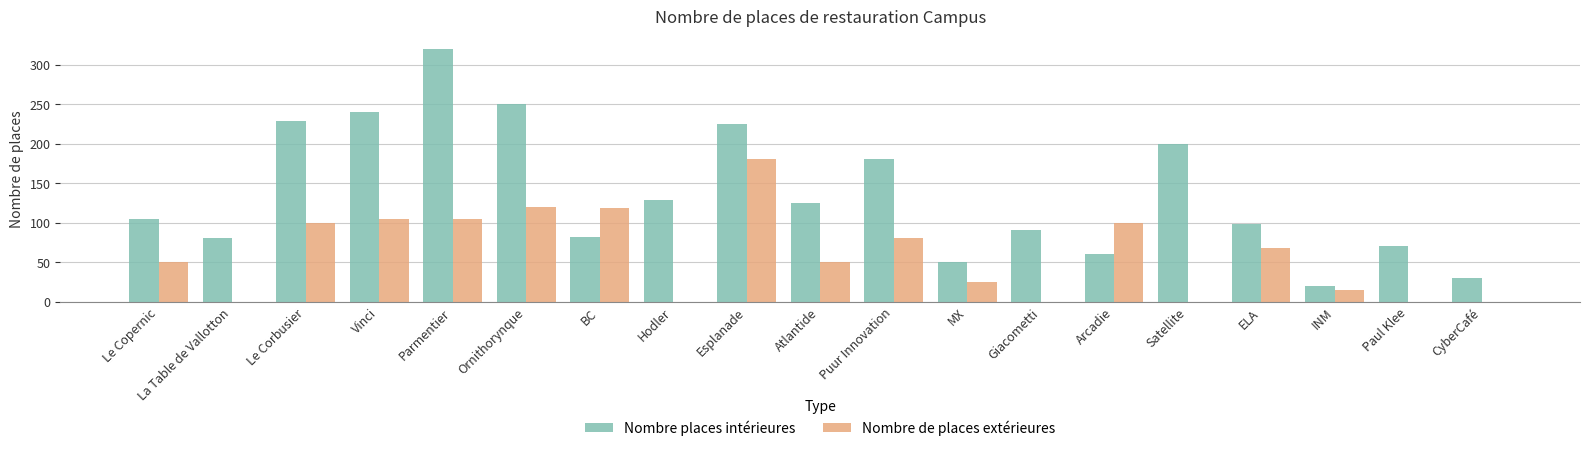

Read the Nombre places intérieures value at Puur Innovation.

180